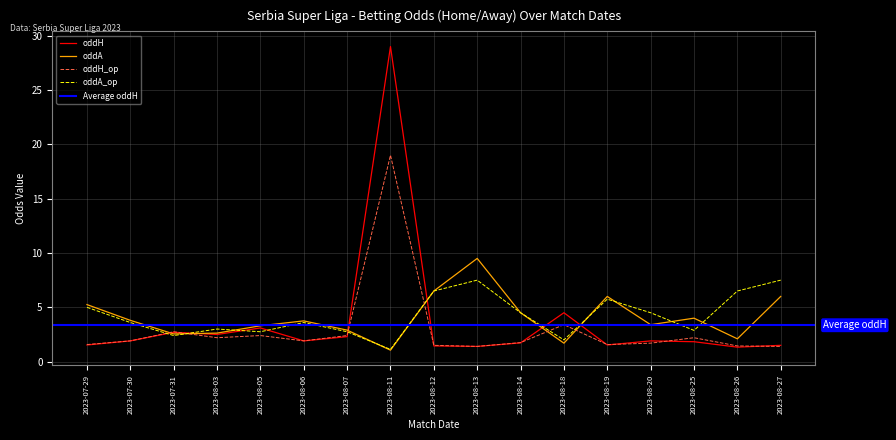

True or false: oddA and oddH intersect in this chart.

True